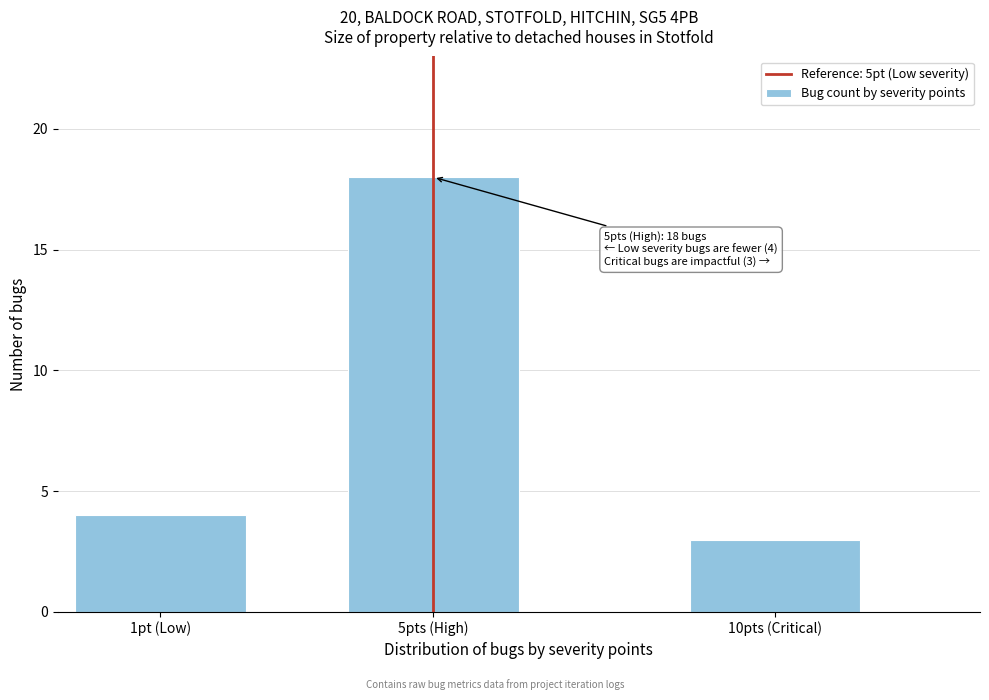

Reading left to right, extract all data points from this chart.

1pt (Low)=4	5pts (High)=18	10pts (Critical)=3